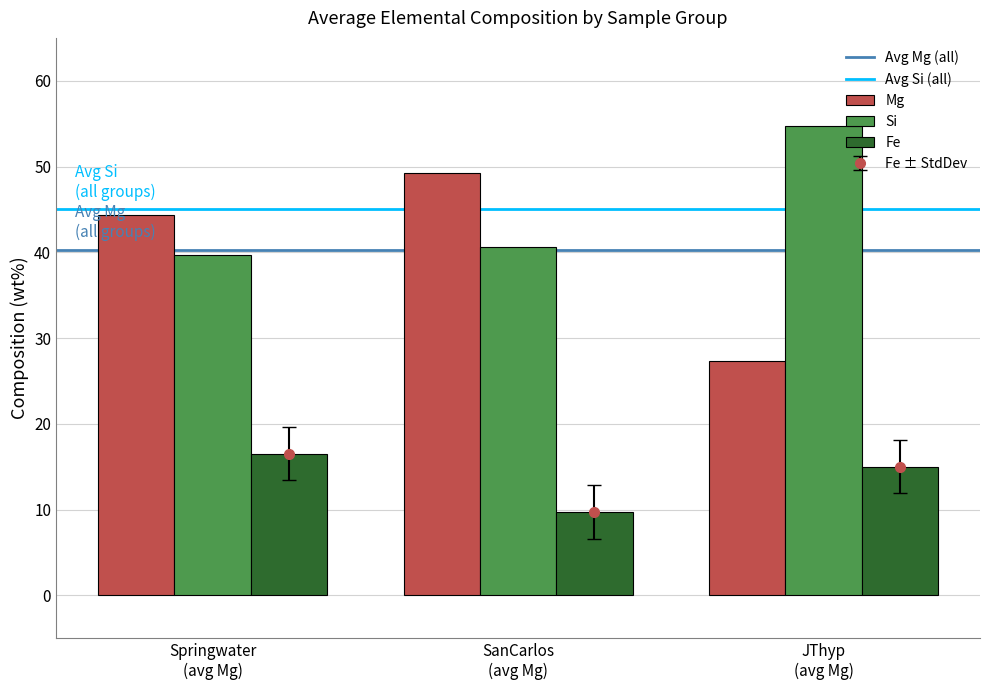

The Mg series shows 18.8 at JThyp1_4. True or false?

False